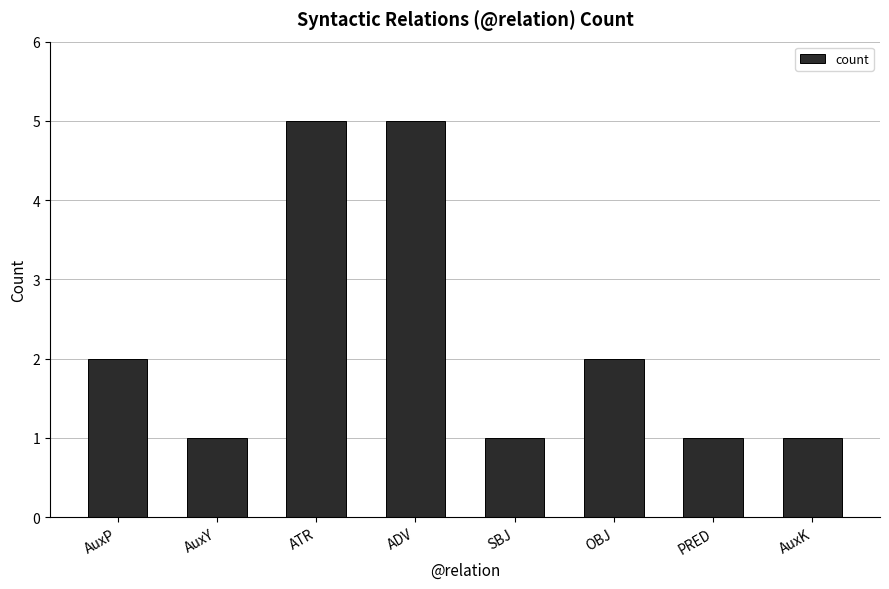

What is the label of the 2nd bar from the right?

PRED